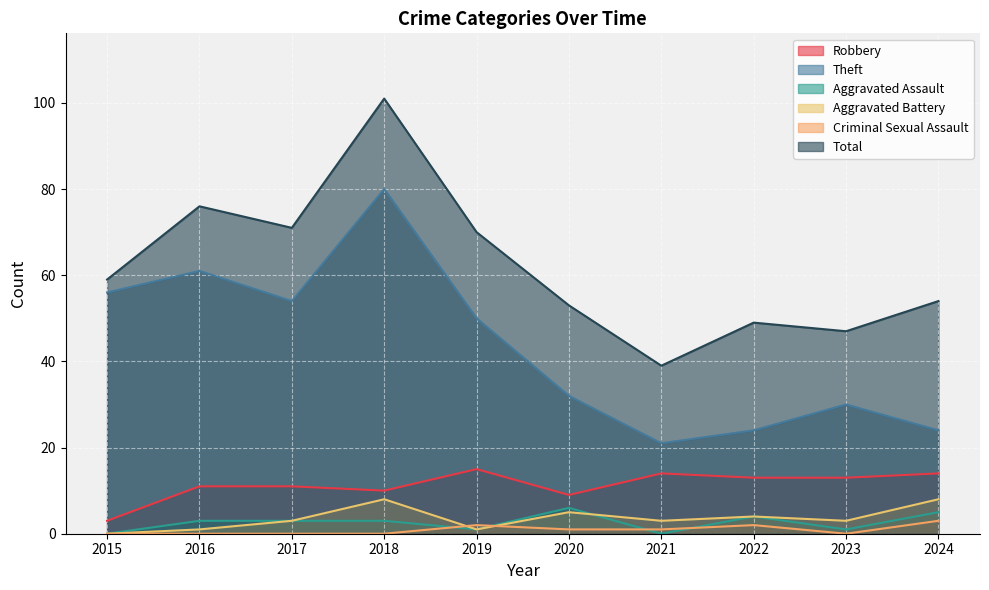

What is the sum of the Aggravated Battery values at 2018 and 2022?

12